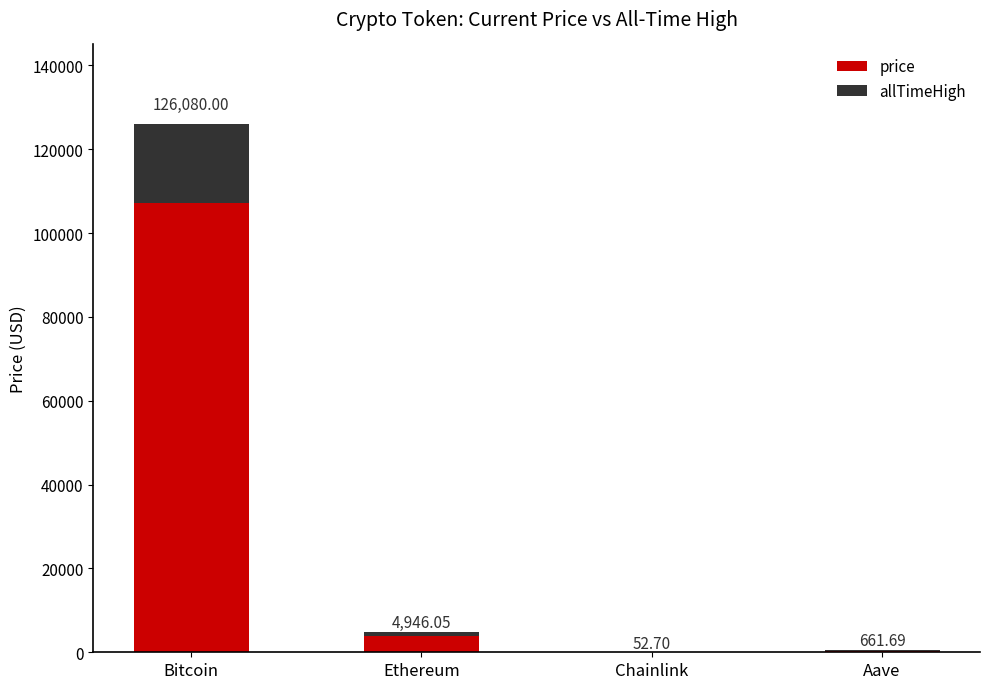

What is the difference between the allTimeHigh values at Bitcoin and Aave?

18401.0